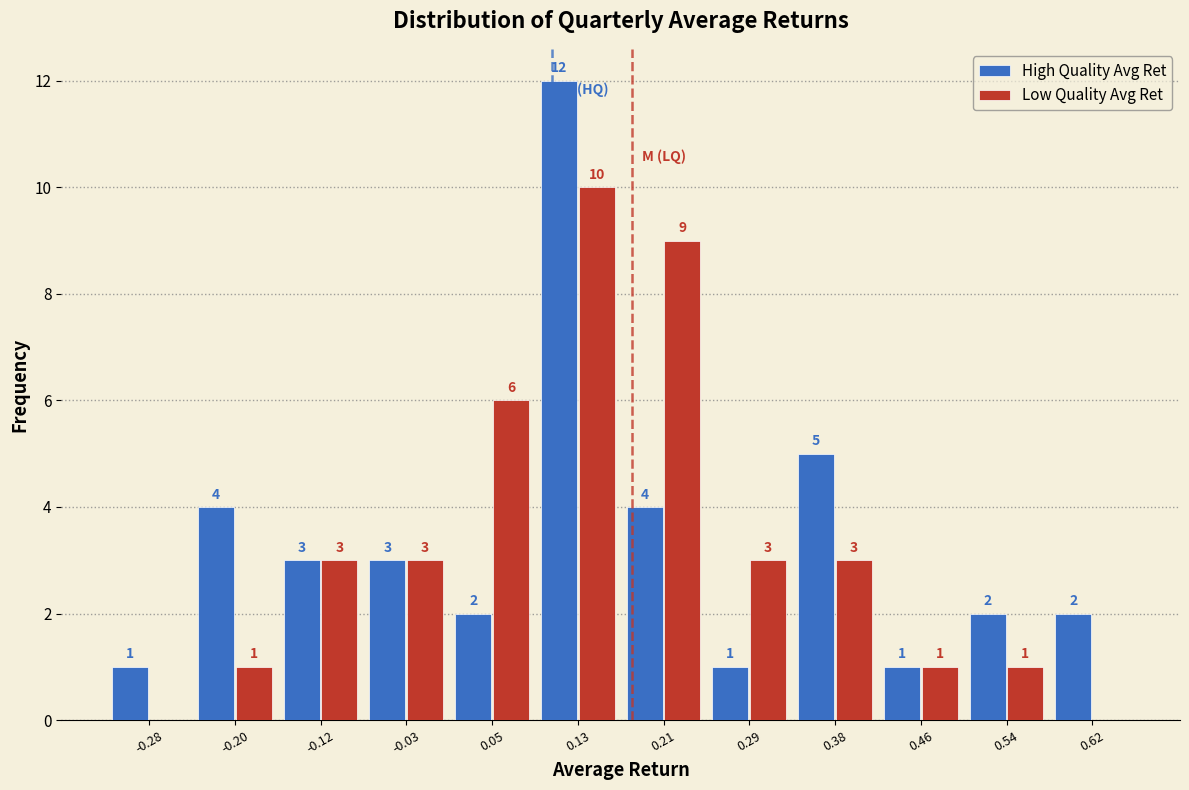

In the High Quality Avg Ret series, which range on the x-axis has the tallest bar?

0.09 to 0.17